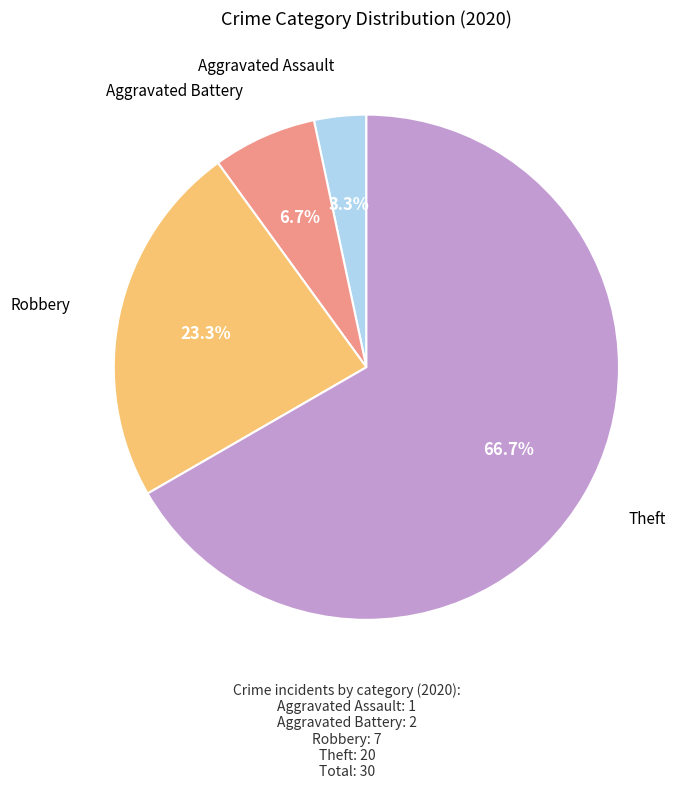

Is there a majority slice in this chart?

Yes